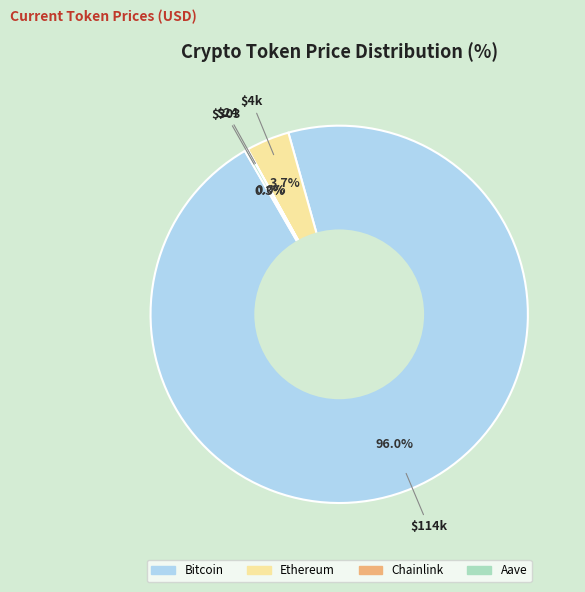

Which slice is the largest?

Bitcoin